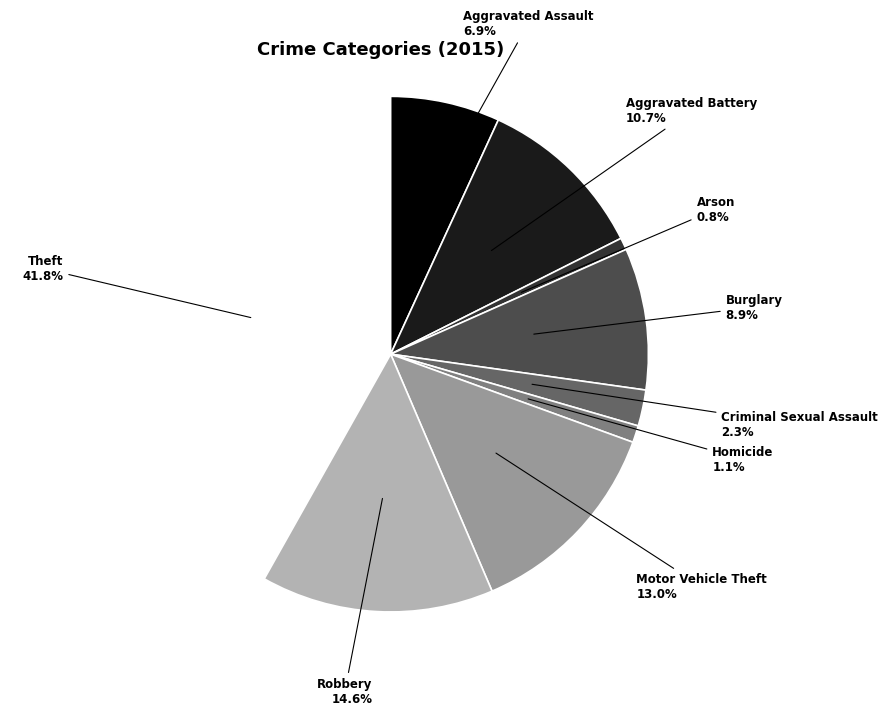

Is there a majority slice in this chart?

No